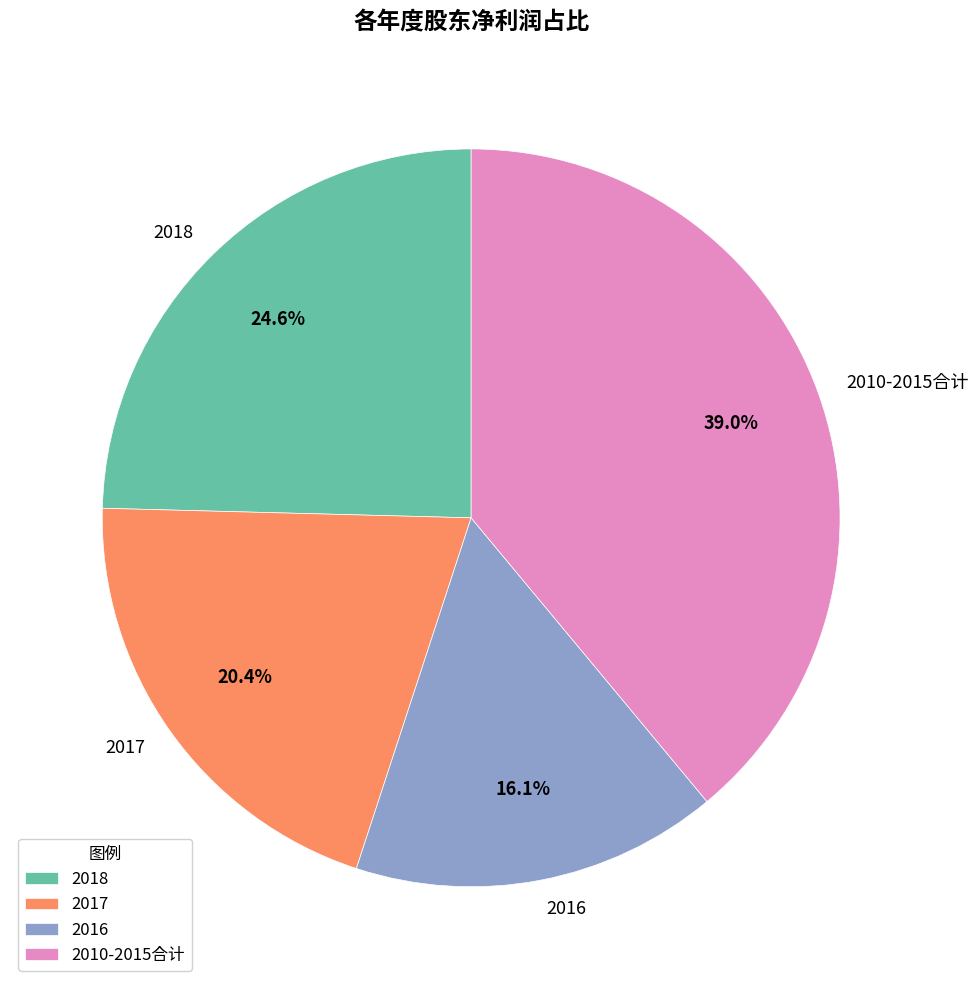

What is the total percentage of 2017 and 2018?

45.0%